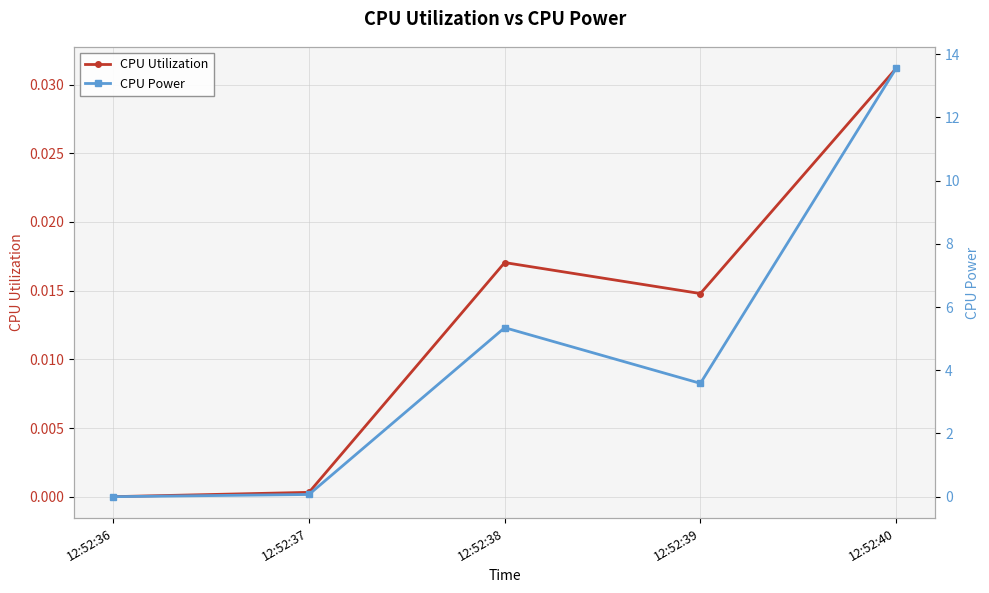

How many lines are shown in the chart?

2